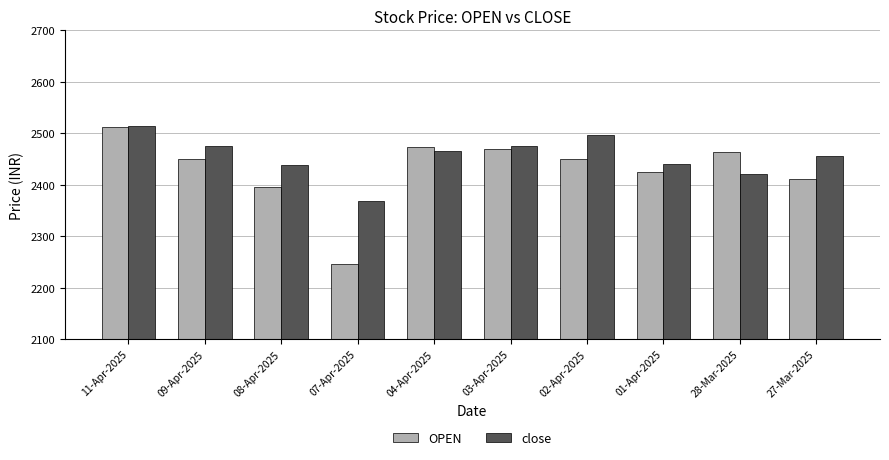

The close series shows 2455.7 at 27-Mar-2025. True or false?

True